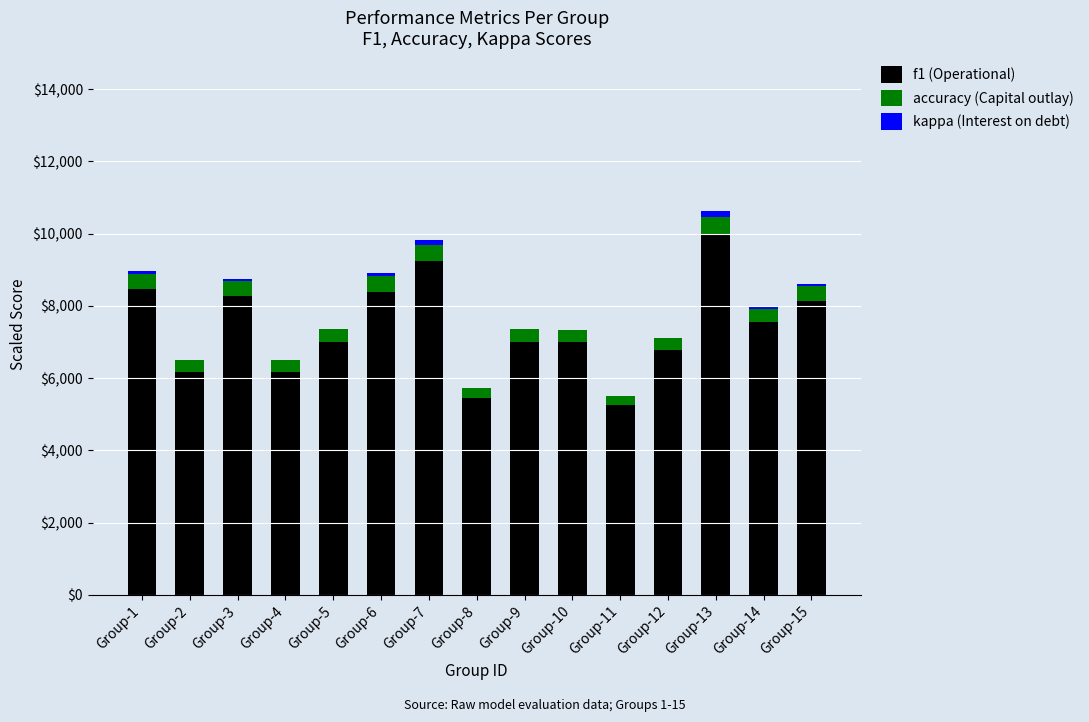

How many distinct data groups are displayed?

3